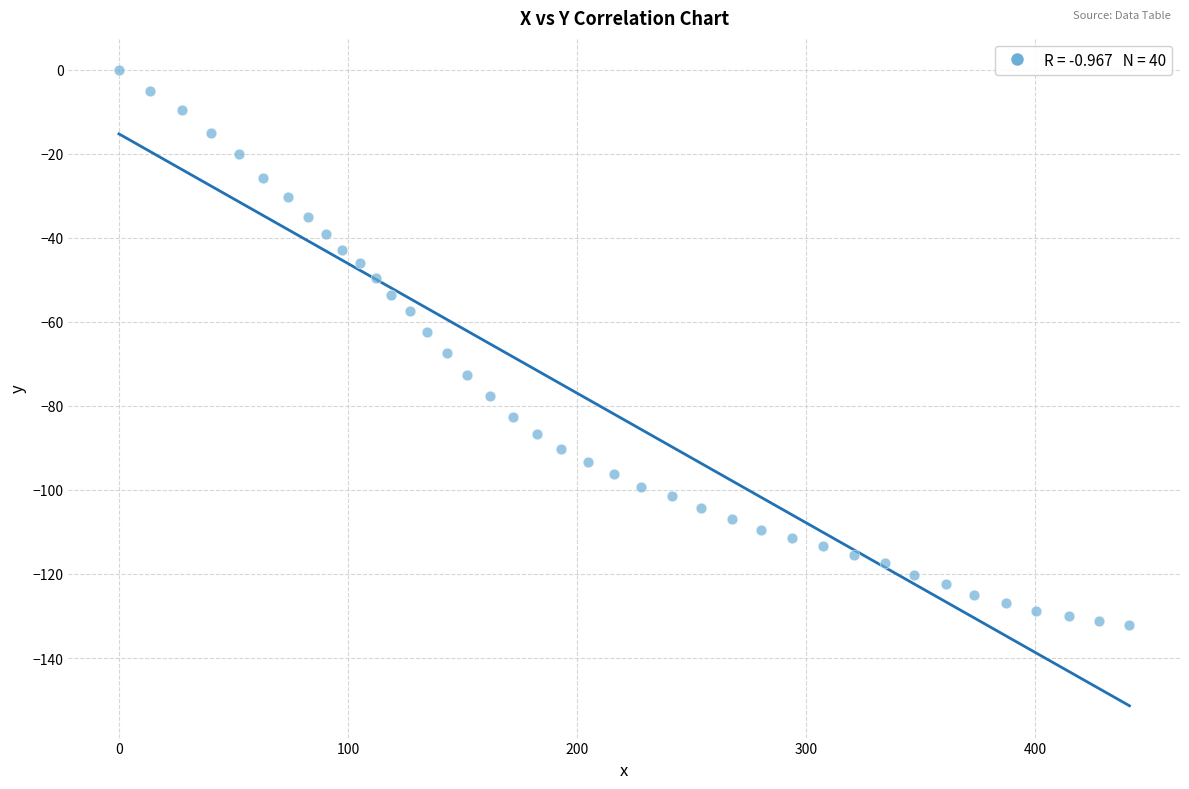

What is the range of Y values (max minus min)?

132.2